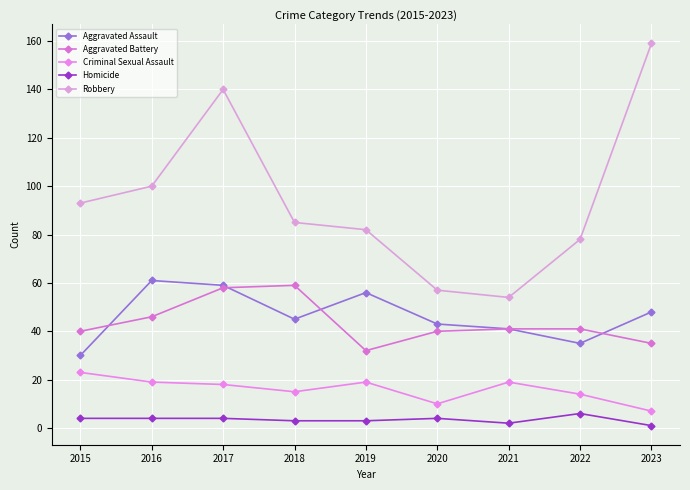

Is this an area chart (filled region under the line)?

No